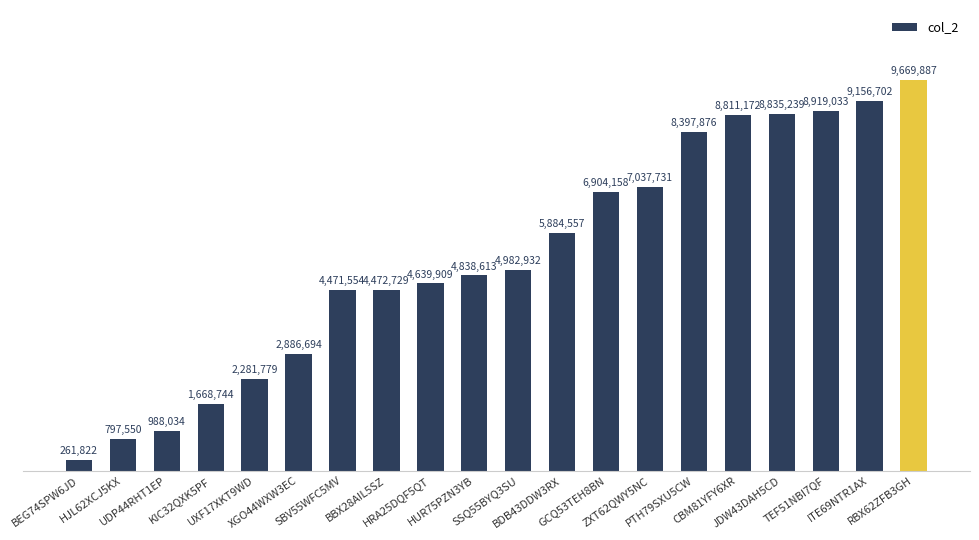

True or false: the data shows 4575968 at XGO44WXW3EC.

False